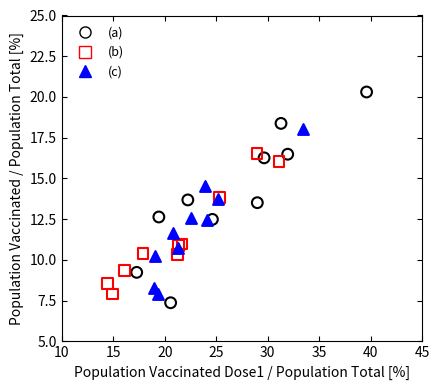

Which series contains the highest Y value?

(a)